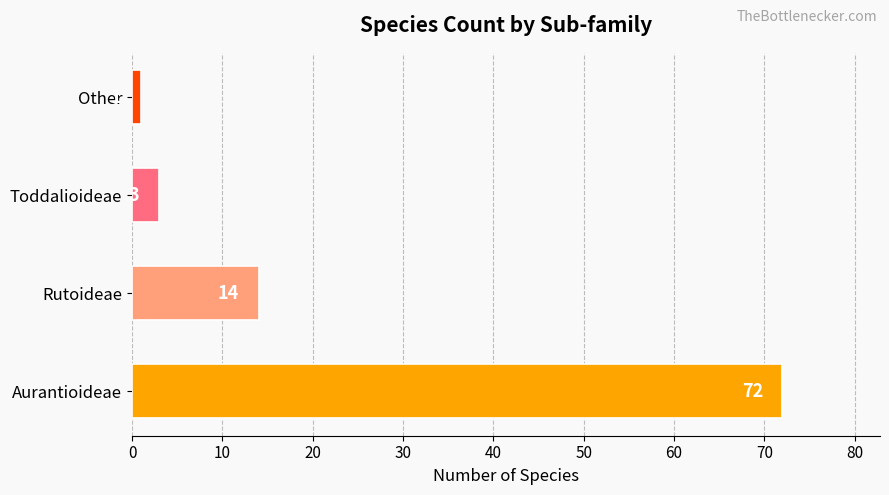

Reading bottom to top, transcribe all the data shown in this chart.

Aurantioideae=72	Rutoideae=14	Toddalioideae=3	Other=1